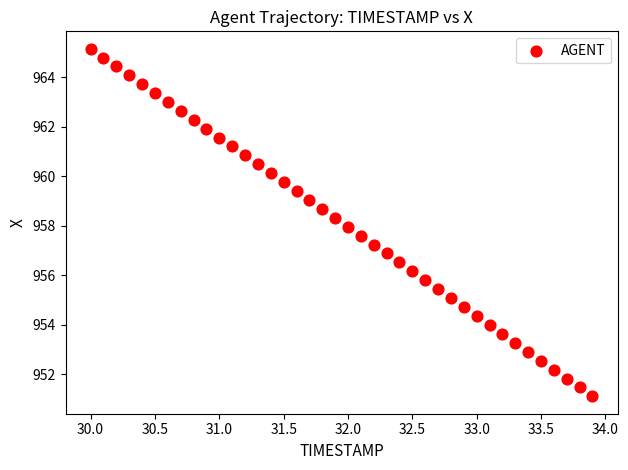

What is the range of Y values (max minus min)?

14.0